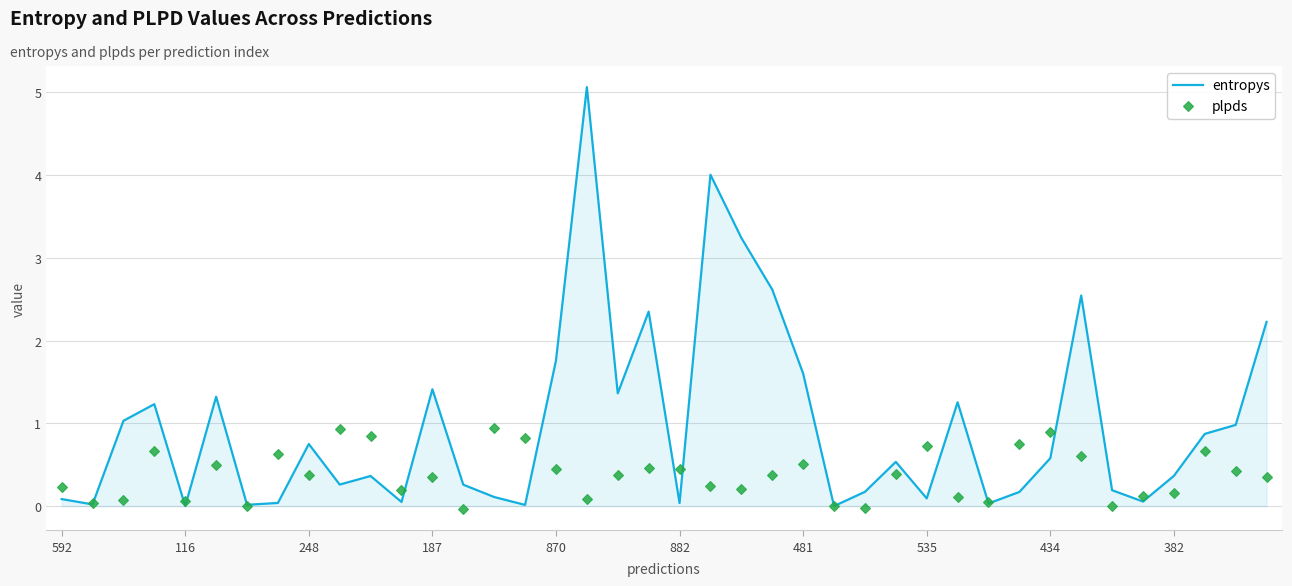

In entropys, how many points are lower than both neighbors (excluding endpoints)?

12